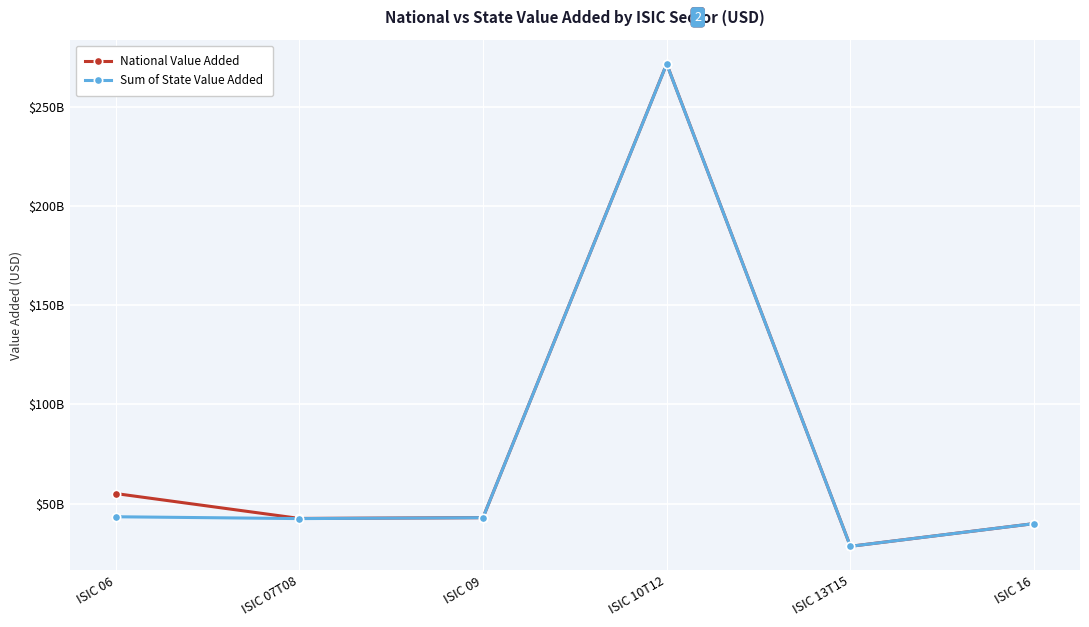

The value of Sum of State Value Added at ISIC 06 is 25524730382.3. True or false?

False